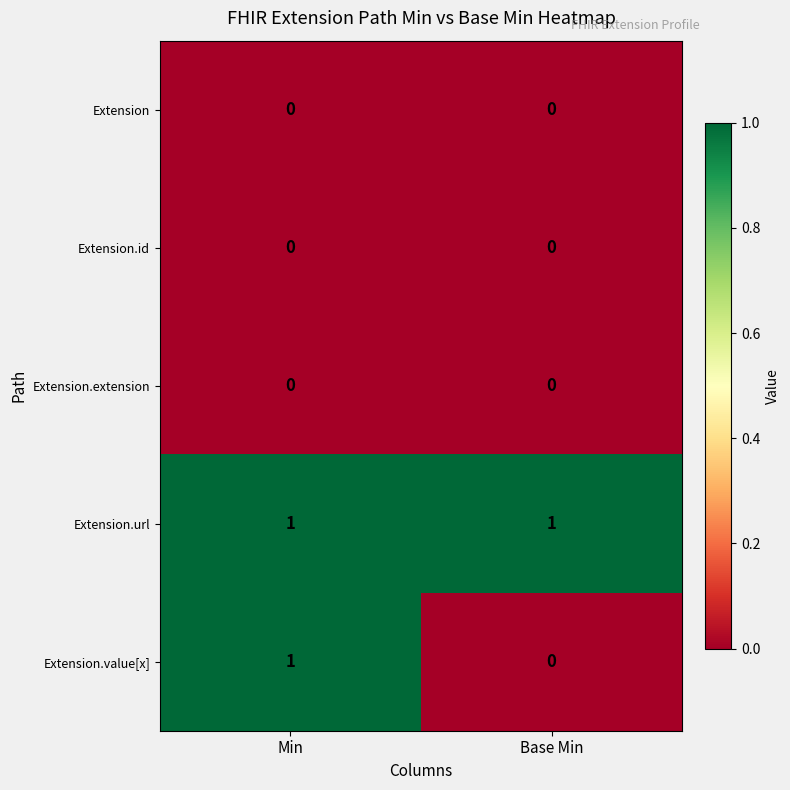

The Extension.value[x] series shows 1 at Base Min. True or false?

False